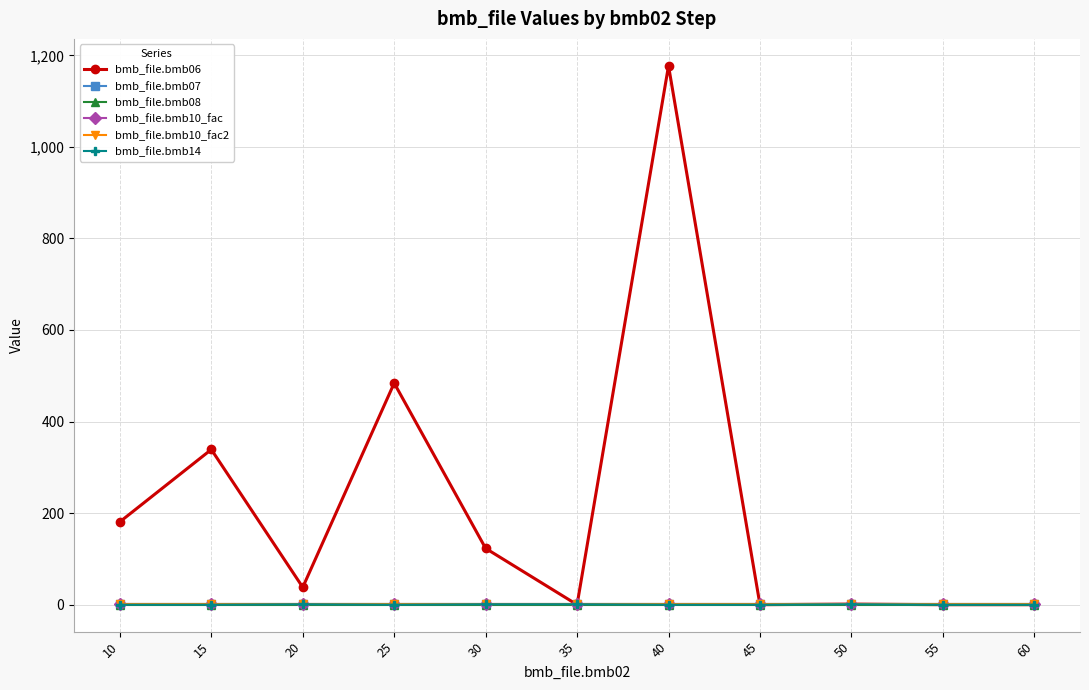

How many lines are shown in the chart?

6